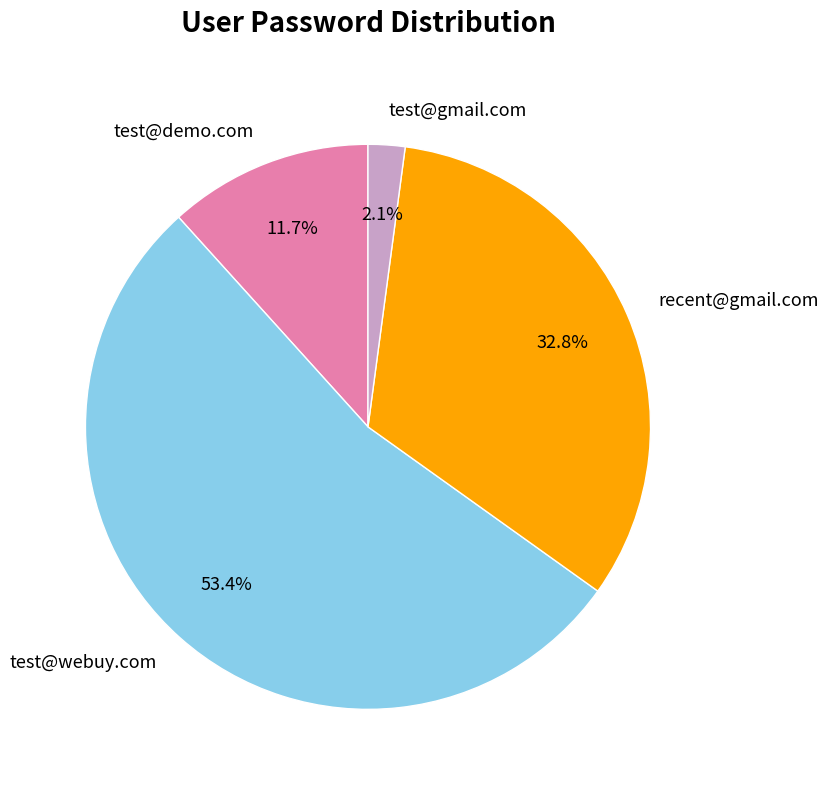

How many slices are in this pie chart?

4